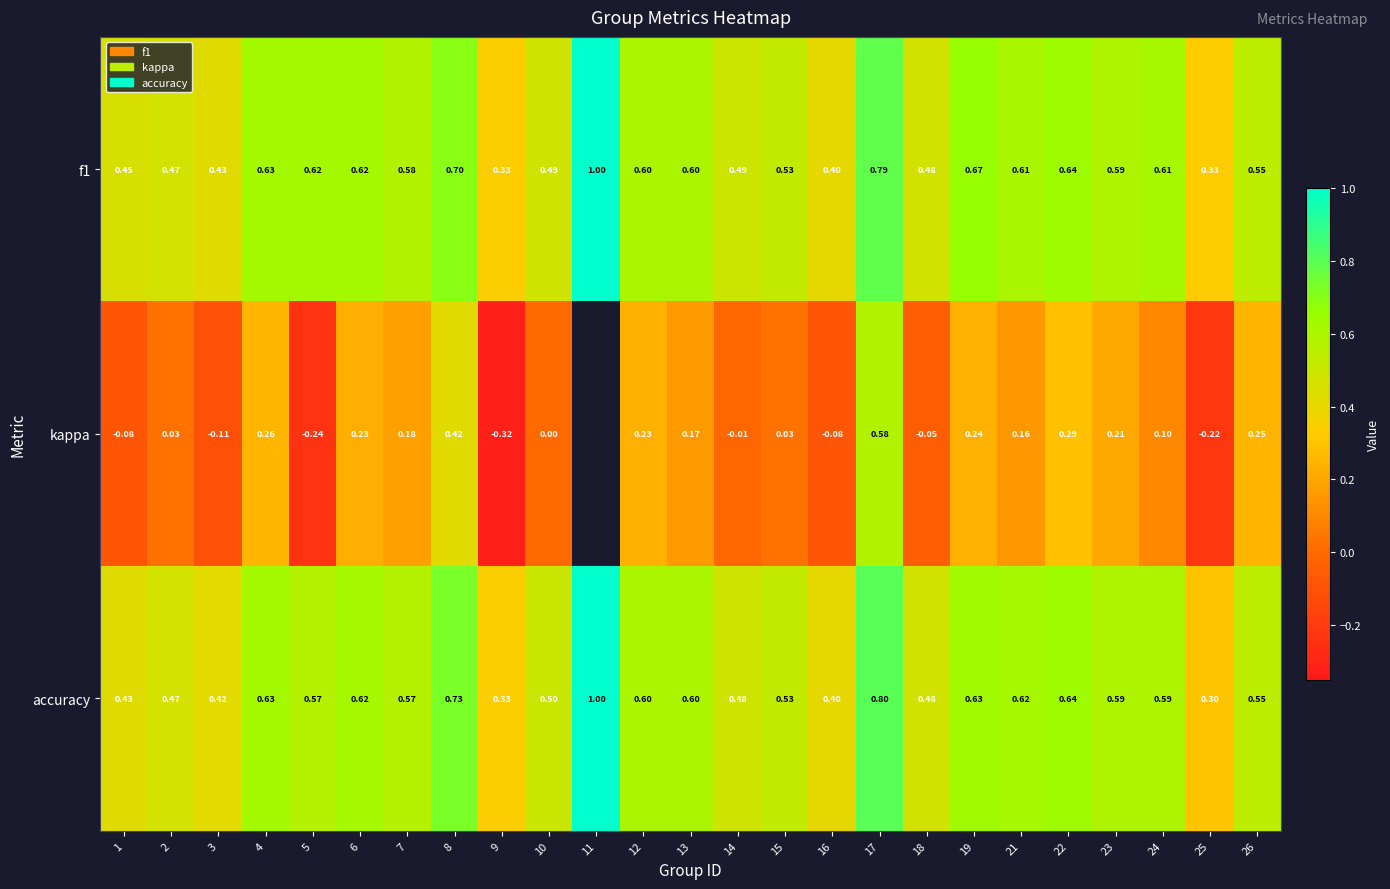

Read the f1 value at 19.

0.7